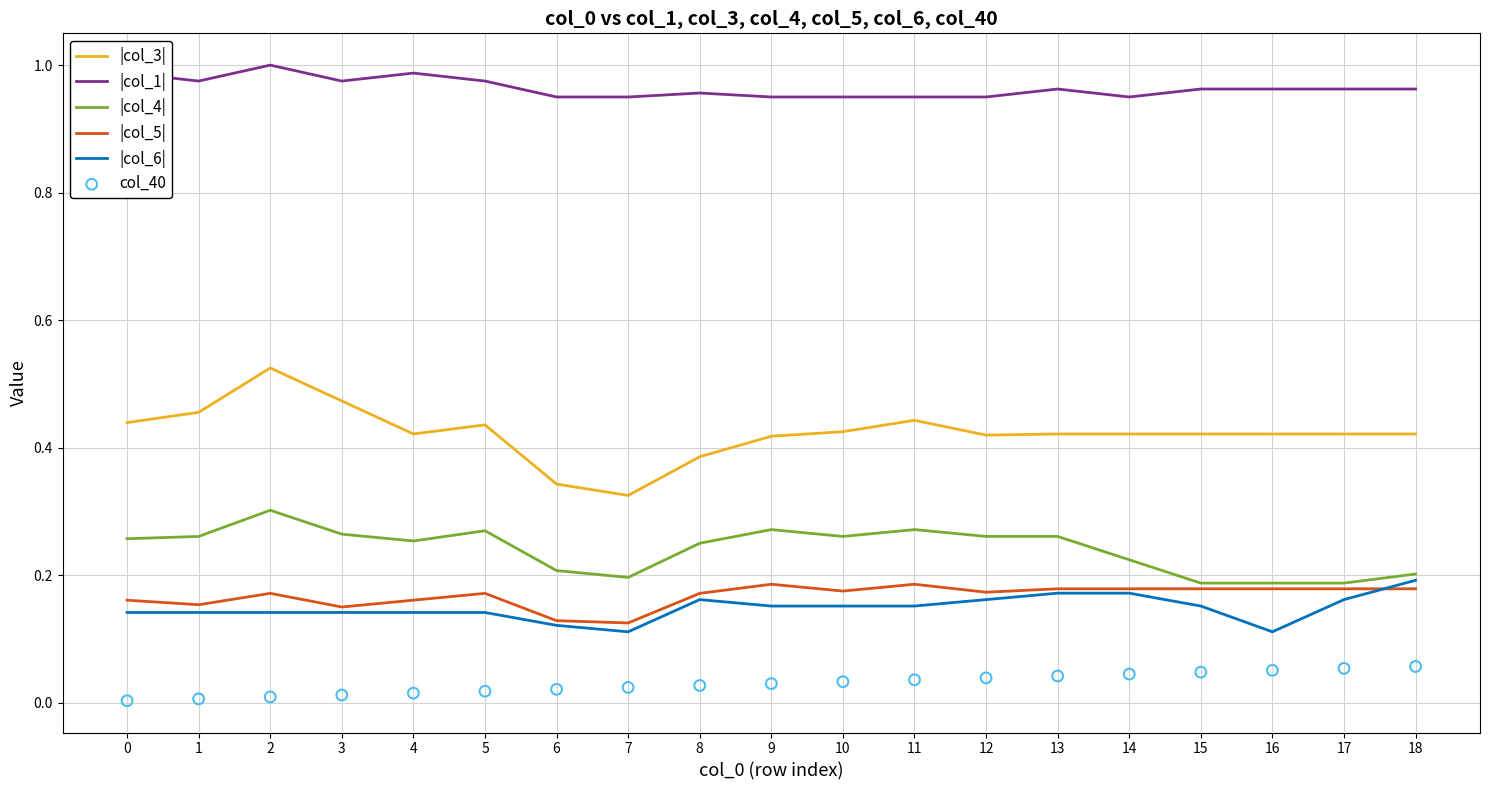

What are all the series names shown in the legend?

|col_3|, |col_1|, |col_4|, |col_5|, |col_6|, col_40